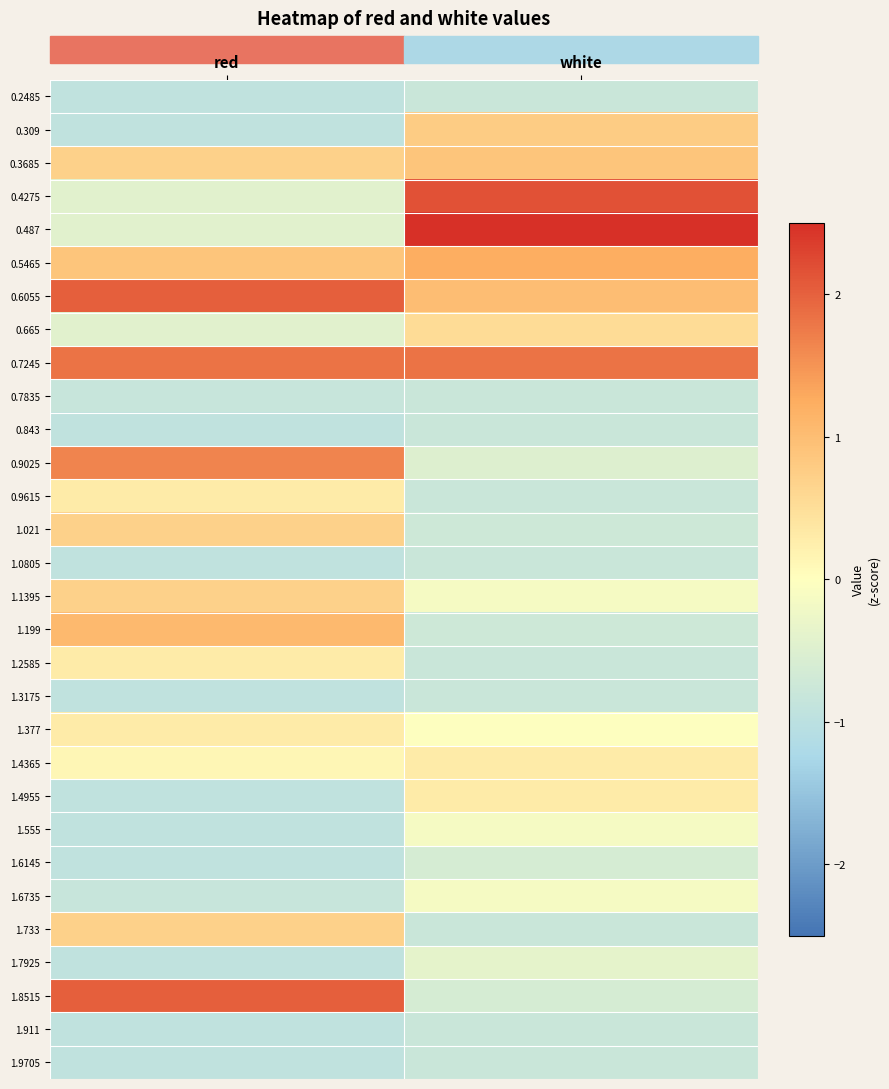

Which has a higher value, red or white?

white